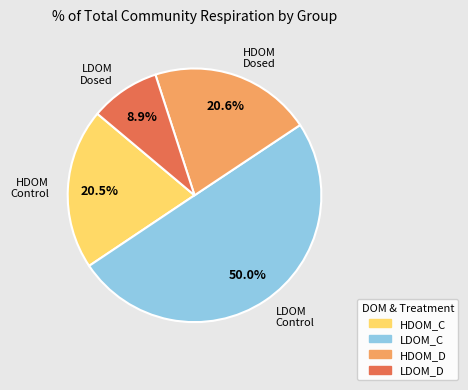

How many segments does this pie chart have?

4